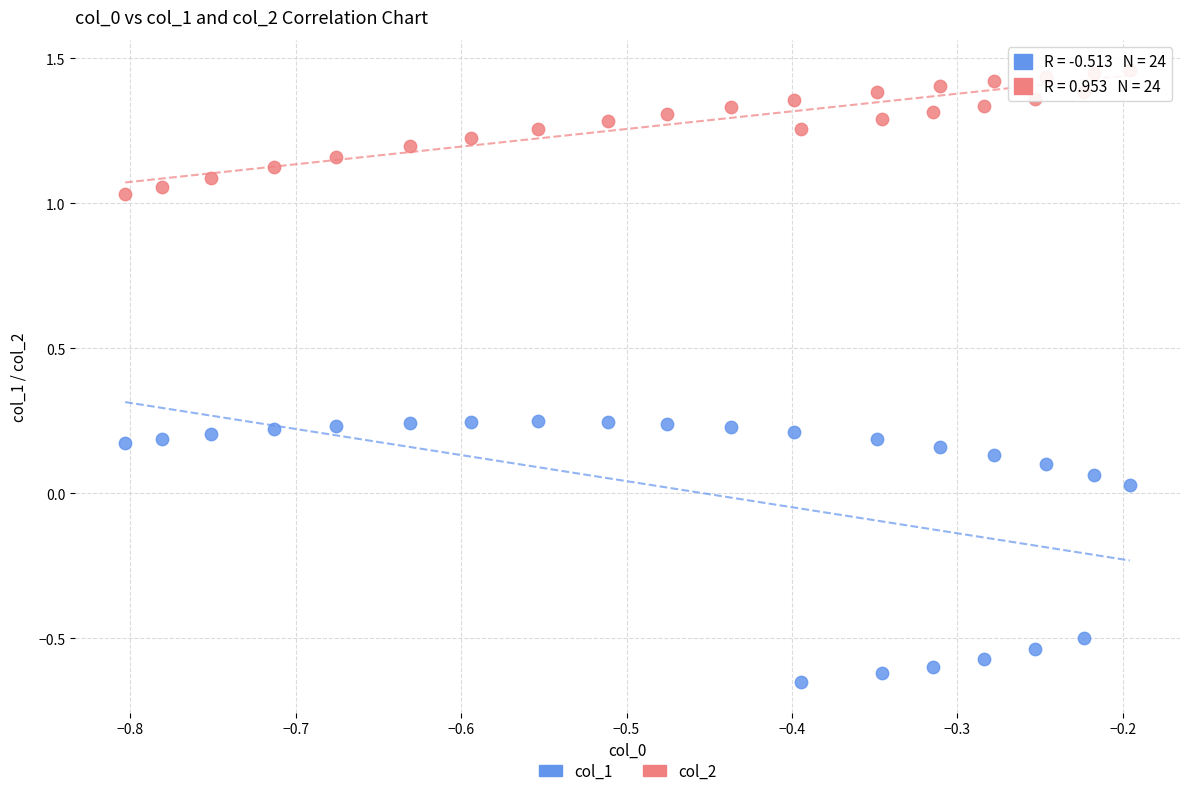

Which series has the largest Y range (max minus min)?

col_1